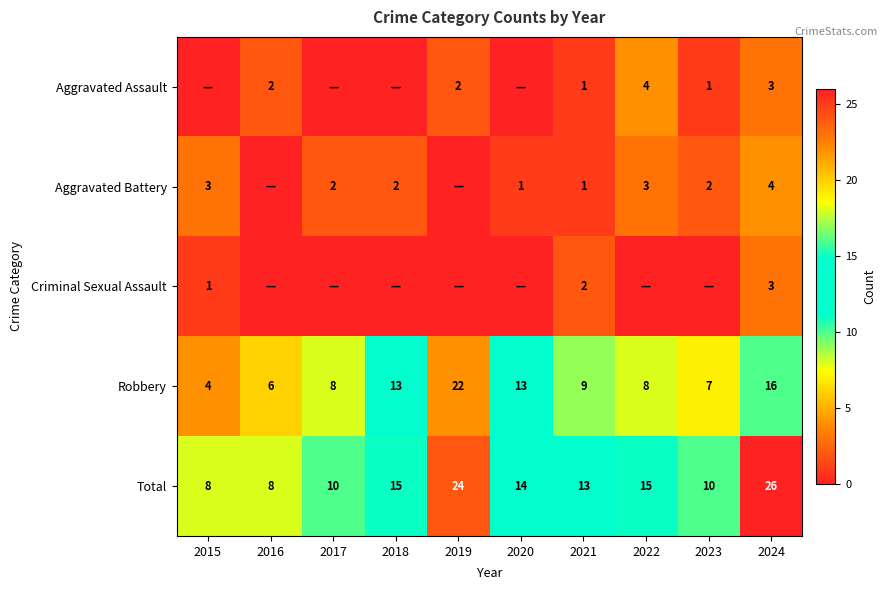

The value of Aggravated Battery at 2020 is 2. True or false?

False